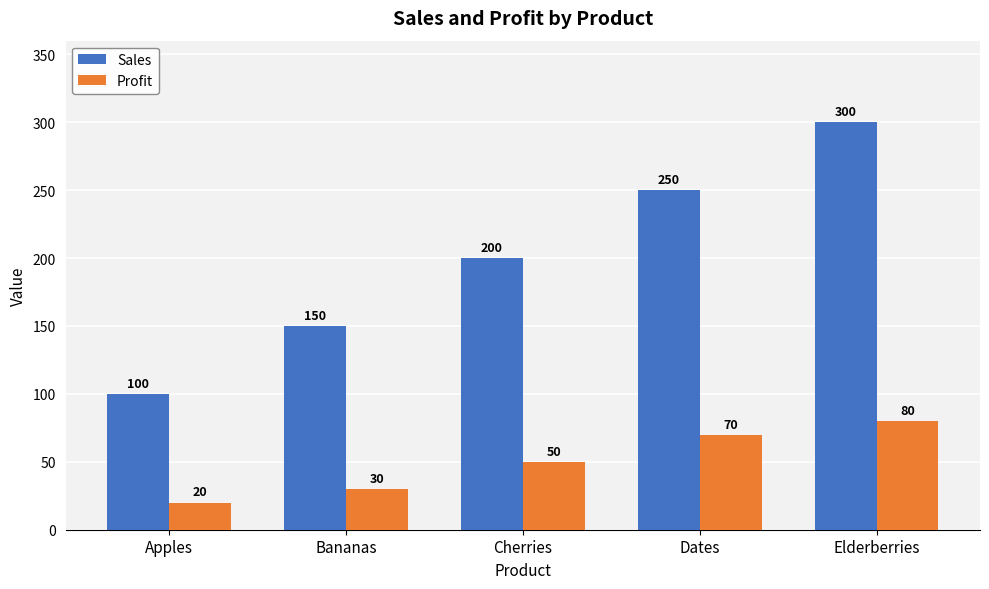

Between Bananas and Elderberries, which series saw the biggest shift?

Sales